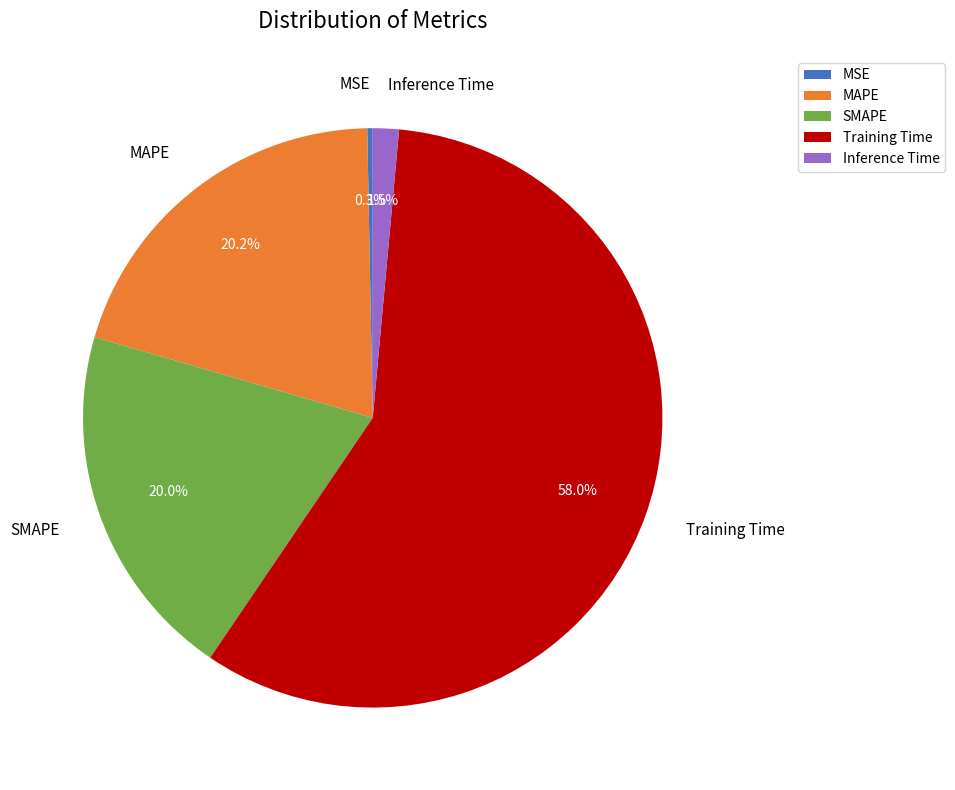

To the nearest percent, what is the difference between the largest and smallest slice percentages?

58%